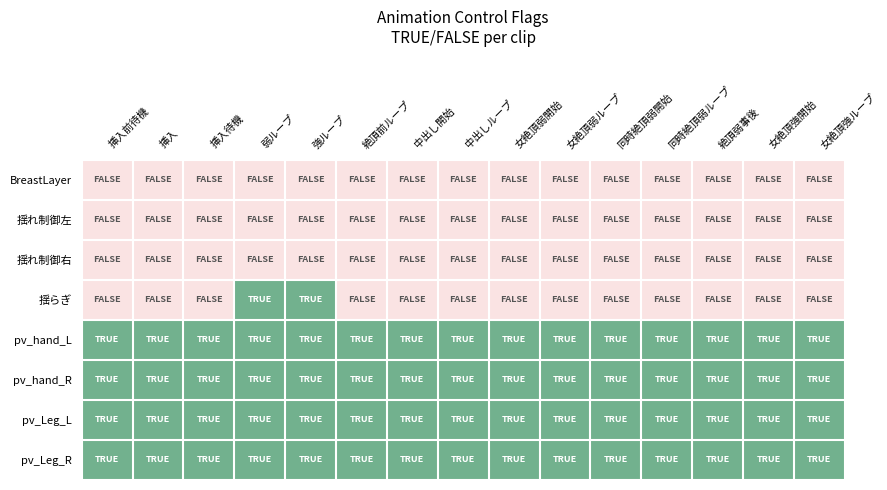

At how many categories does at least one series exceed 0?

15